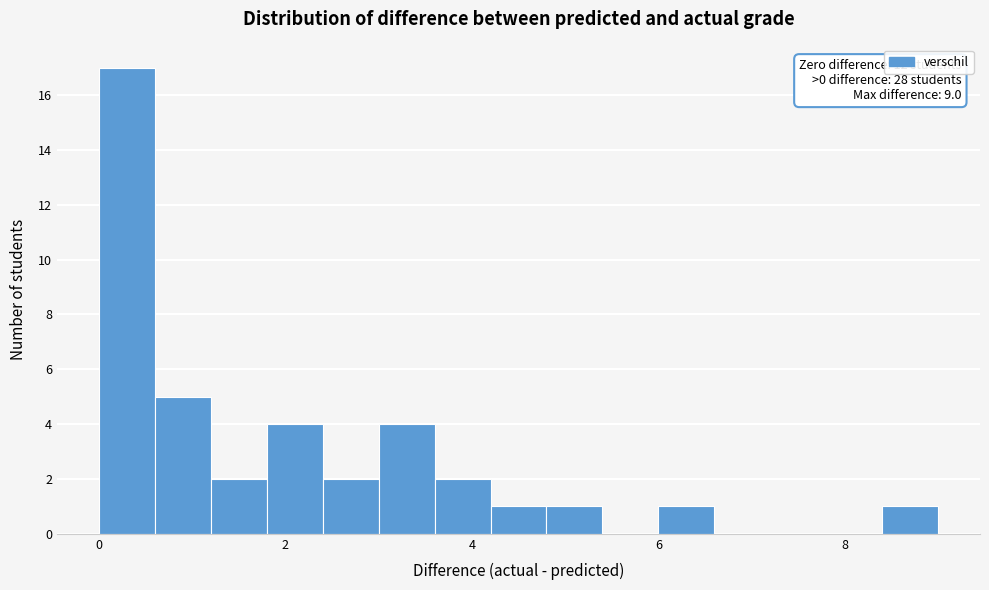

Around what value on the x-axis is the tallest bar? Give the approximate position of its centre, as read against the axis.

0.4